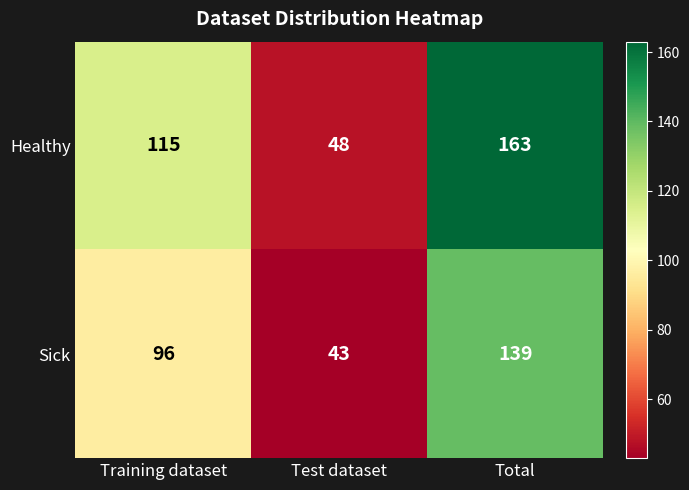

At which category does the chart reach its peak across all series?

Total